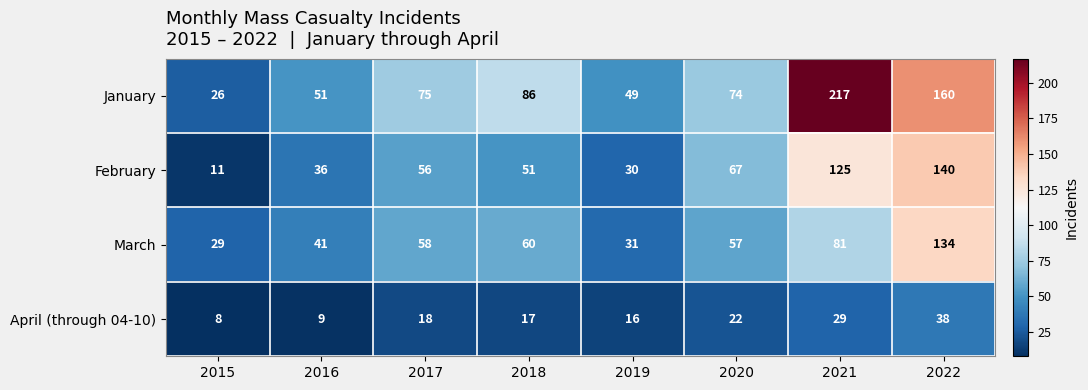

Between 2018 and 2021, which series saw the biggest shift?

January